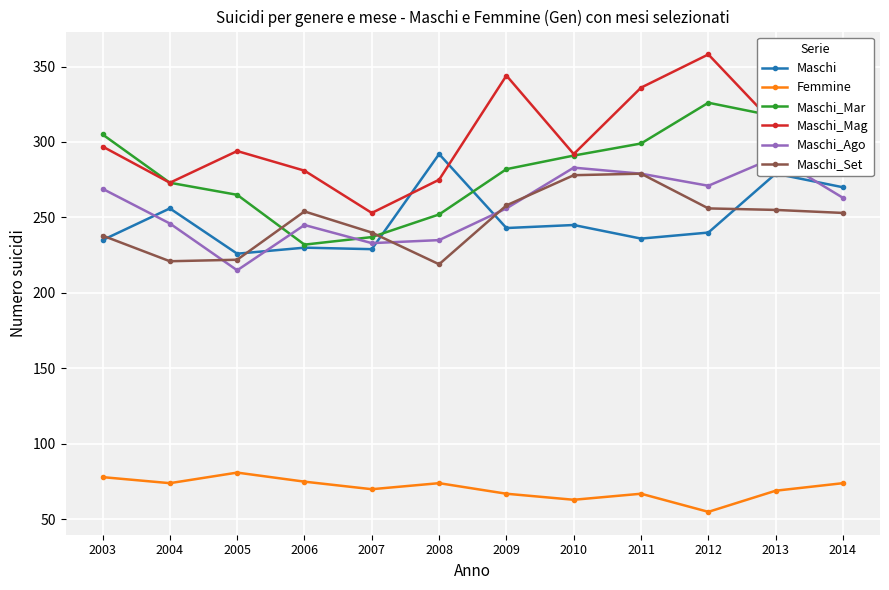

At which category does the chart reach its peak across all series?

2012